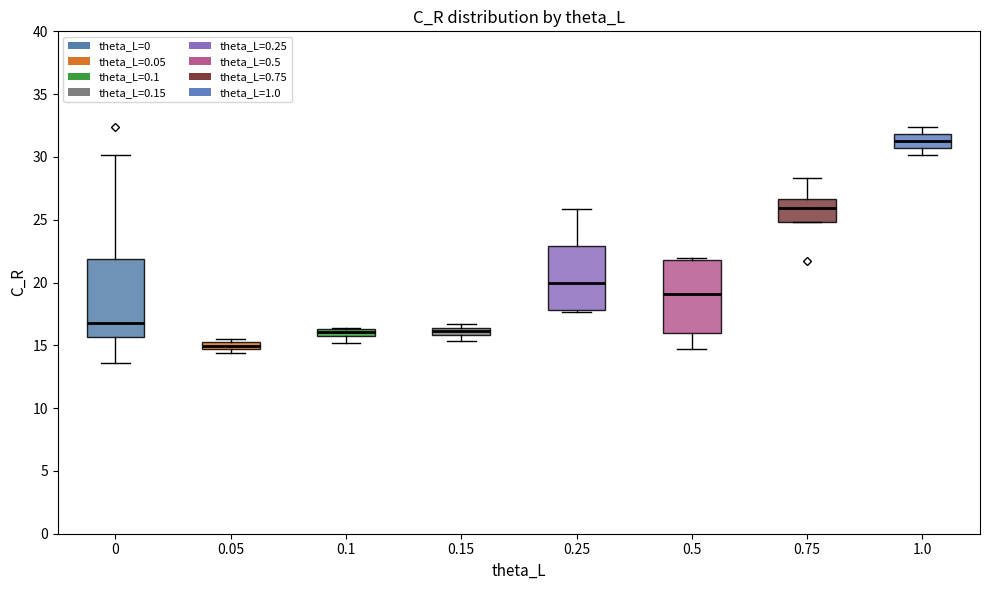

Where is the upper edge of the box at x = 0.1 on the y-axis? The values are not printed on the chart, so give them approximately, as read against the axis.

16.5